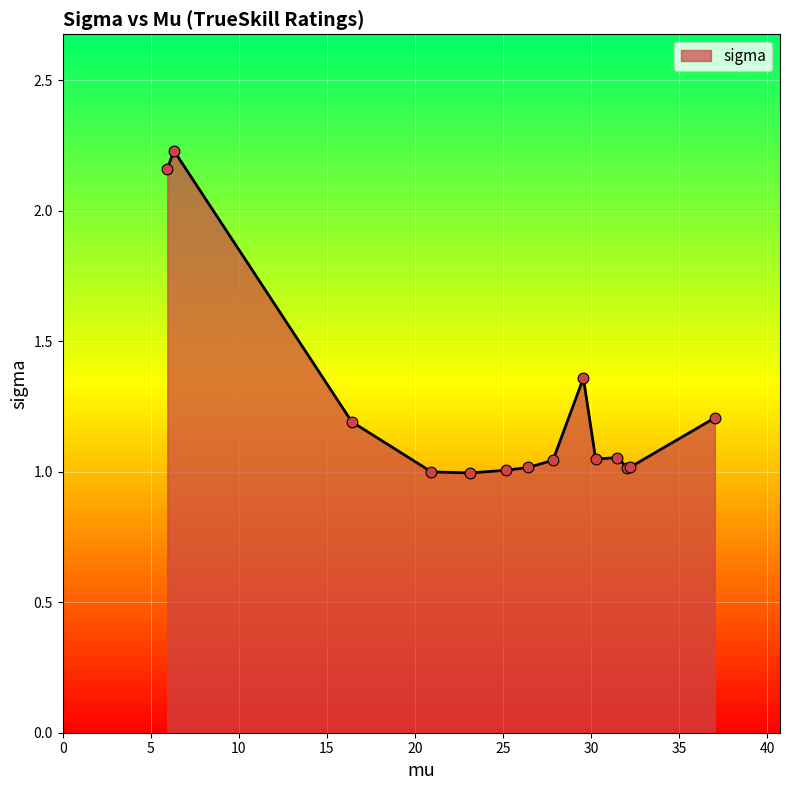

What is the difference between the maximum and minimum values?

1.2